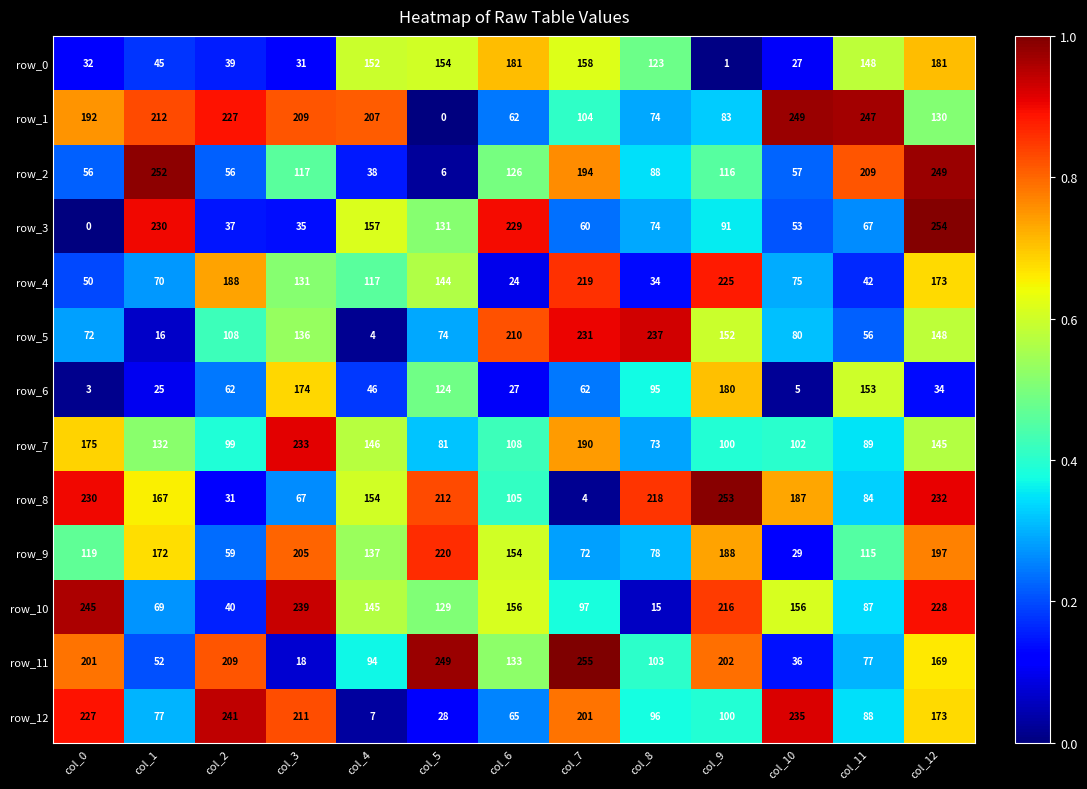

Which series has the largest total across all categories?

row_1